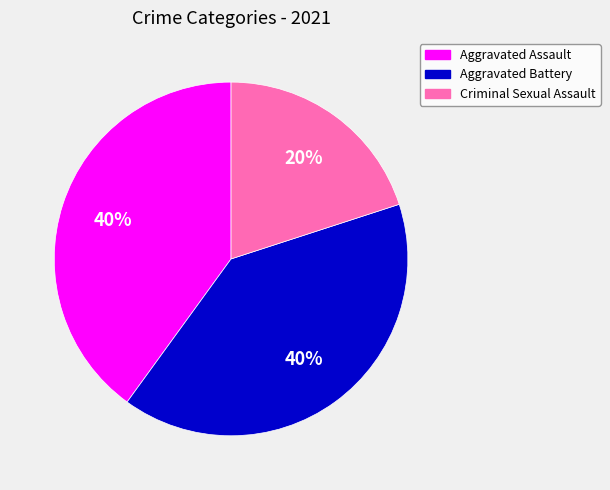

To the nearest percent, what is the difference between the largest and smallest slice percentages?

20%